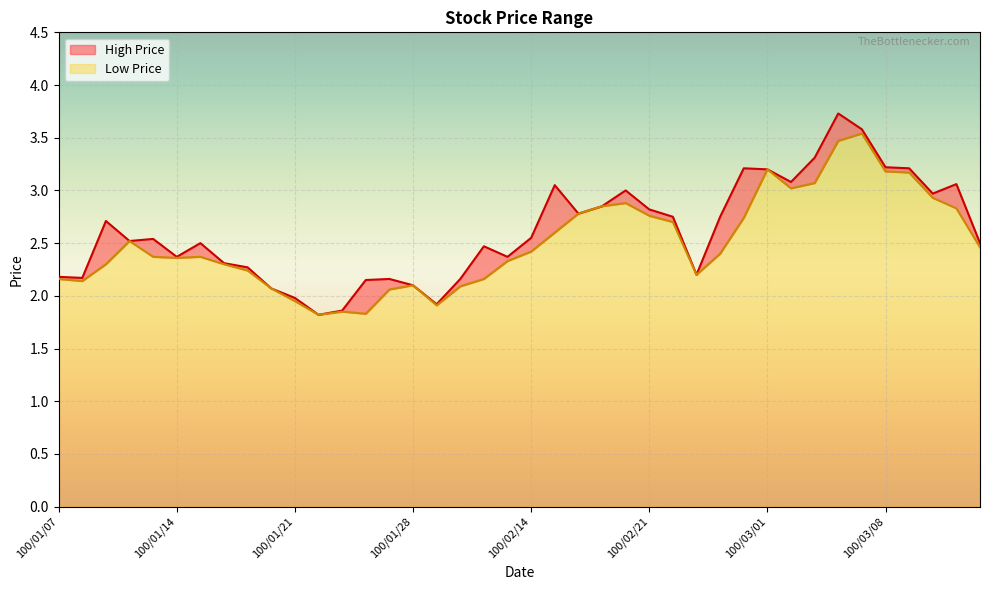

What is the sum of all High Price values?

104.5